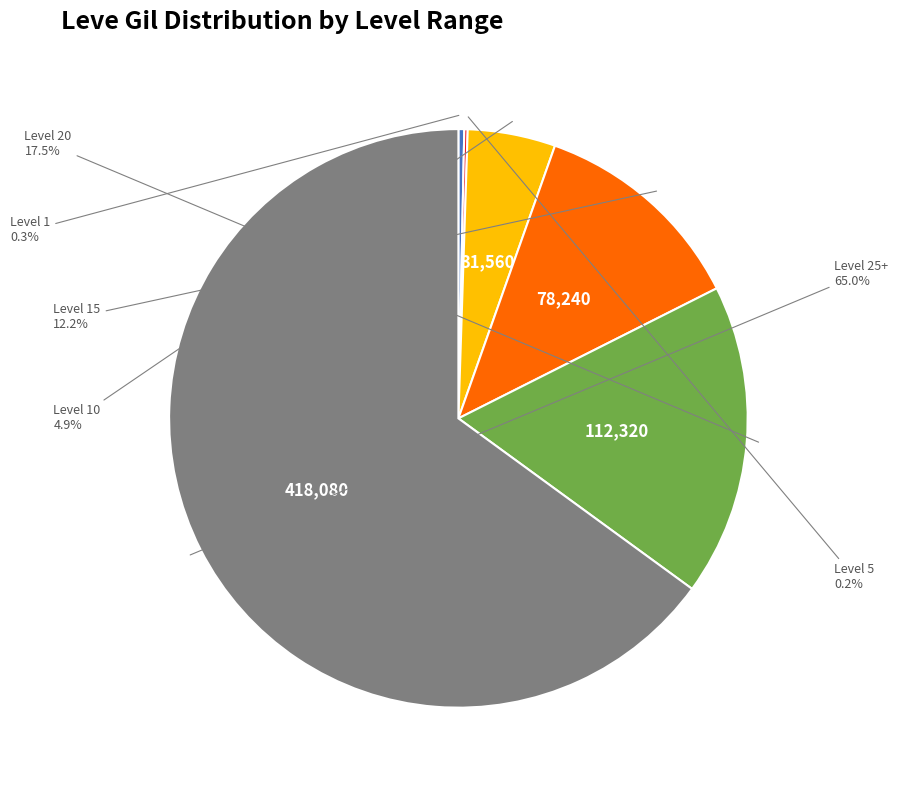

Does any single category account for the majority?

Yes